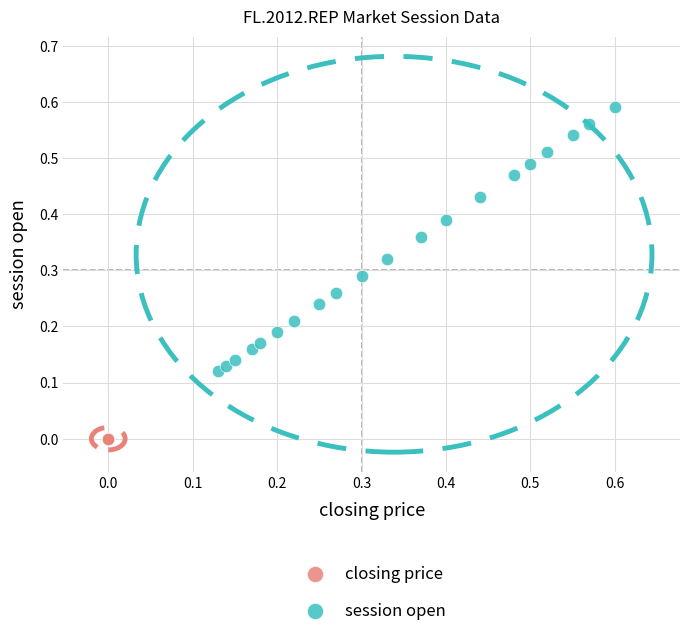

Which series contains the lowest Y value?

closing price